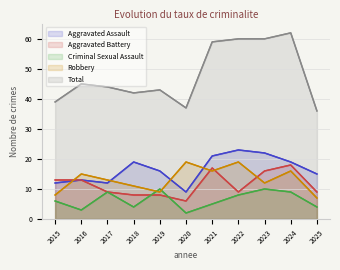

At which label does Aggravated Battery reach its minimum?

2020